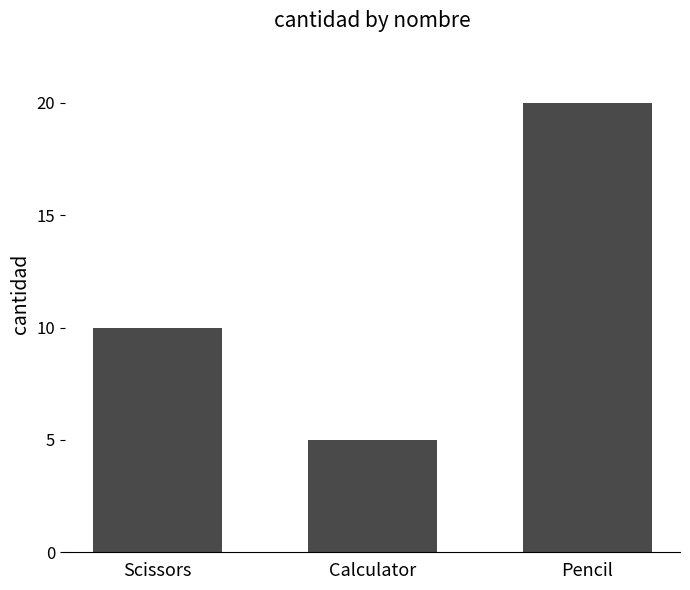

Does the chart contain stacked bars?

No